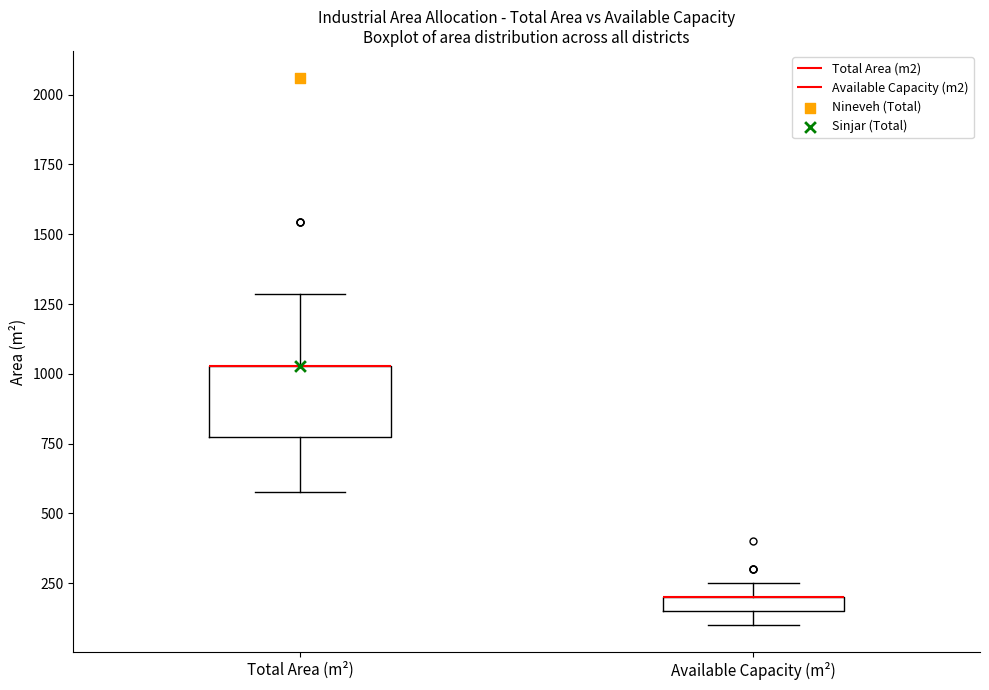

Where is the lower edge of the box for Available Capacity (m²) on the y-axis? The values are not printed on the chart, so give them approximately, as read against the axis.

150